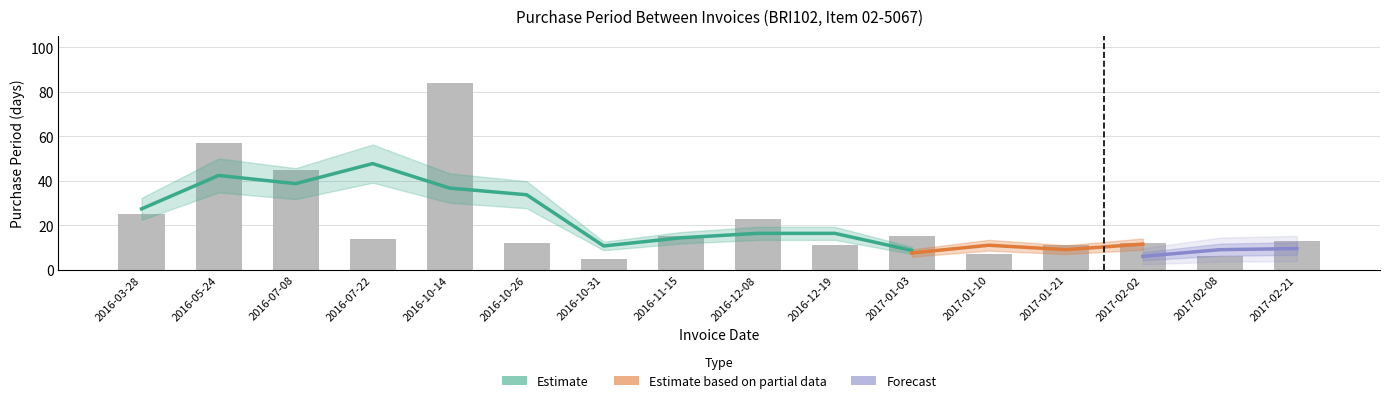

What is the difference between the values at 2017-02-21 and 2016-05-24?

44